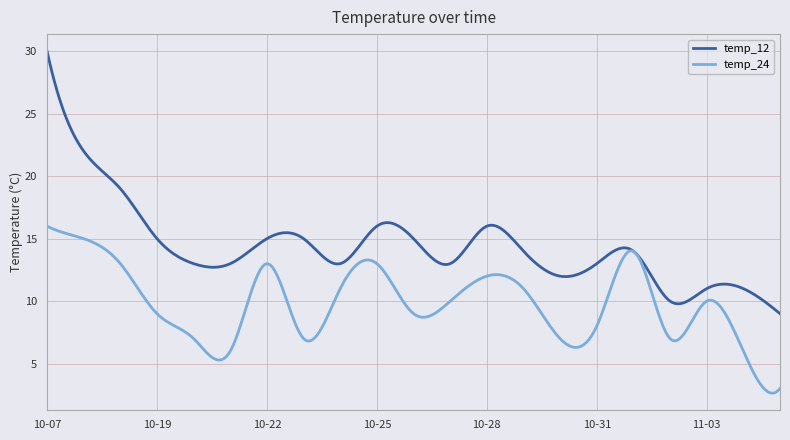

Which series has the largest total across all categories?

temp_12